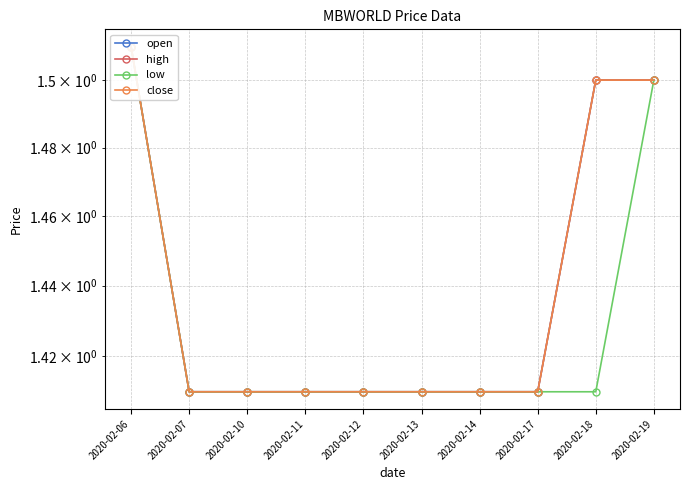

What is the value of the close point at the 10th from the left?

1.5